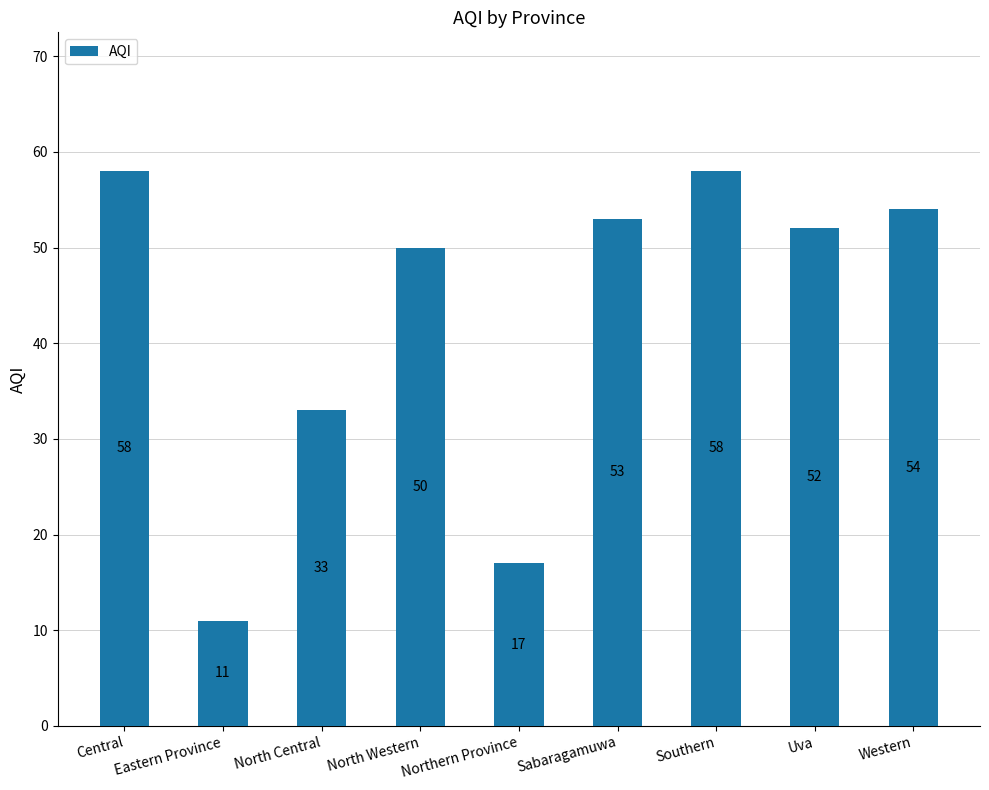

Reading left to right, extract all data points from this chart.

58	11	33	50	17	53	58	52	54